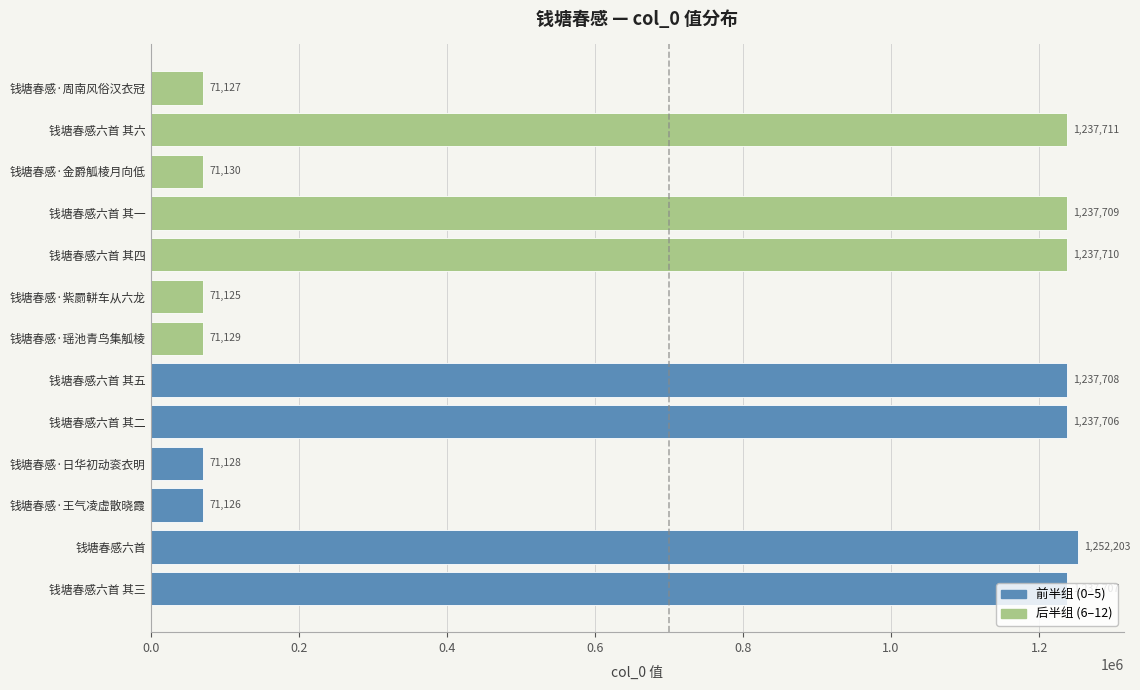

List the labels in order of value, smallest first.

钱塘春感·紫罽軿车从六龙, 钱塘春感·王气凌虚散晓霞, 钱塘春感·周南风俗汉衣冠, 钱塘春感·日华初动衮衣明, 钱塘春感·瑶池青鸟集觚棱, 钱塘春感·金爵觚棱月向低, 钱塘春感六首 其二, 钱塘春感六首 其三, 钱塘春感六首 其五, 钱塘春感六首 其一, 钱塘春感六首 其四, 钱塘春感六首 其六, 钱塘春感六首